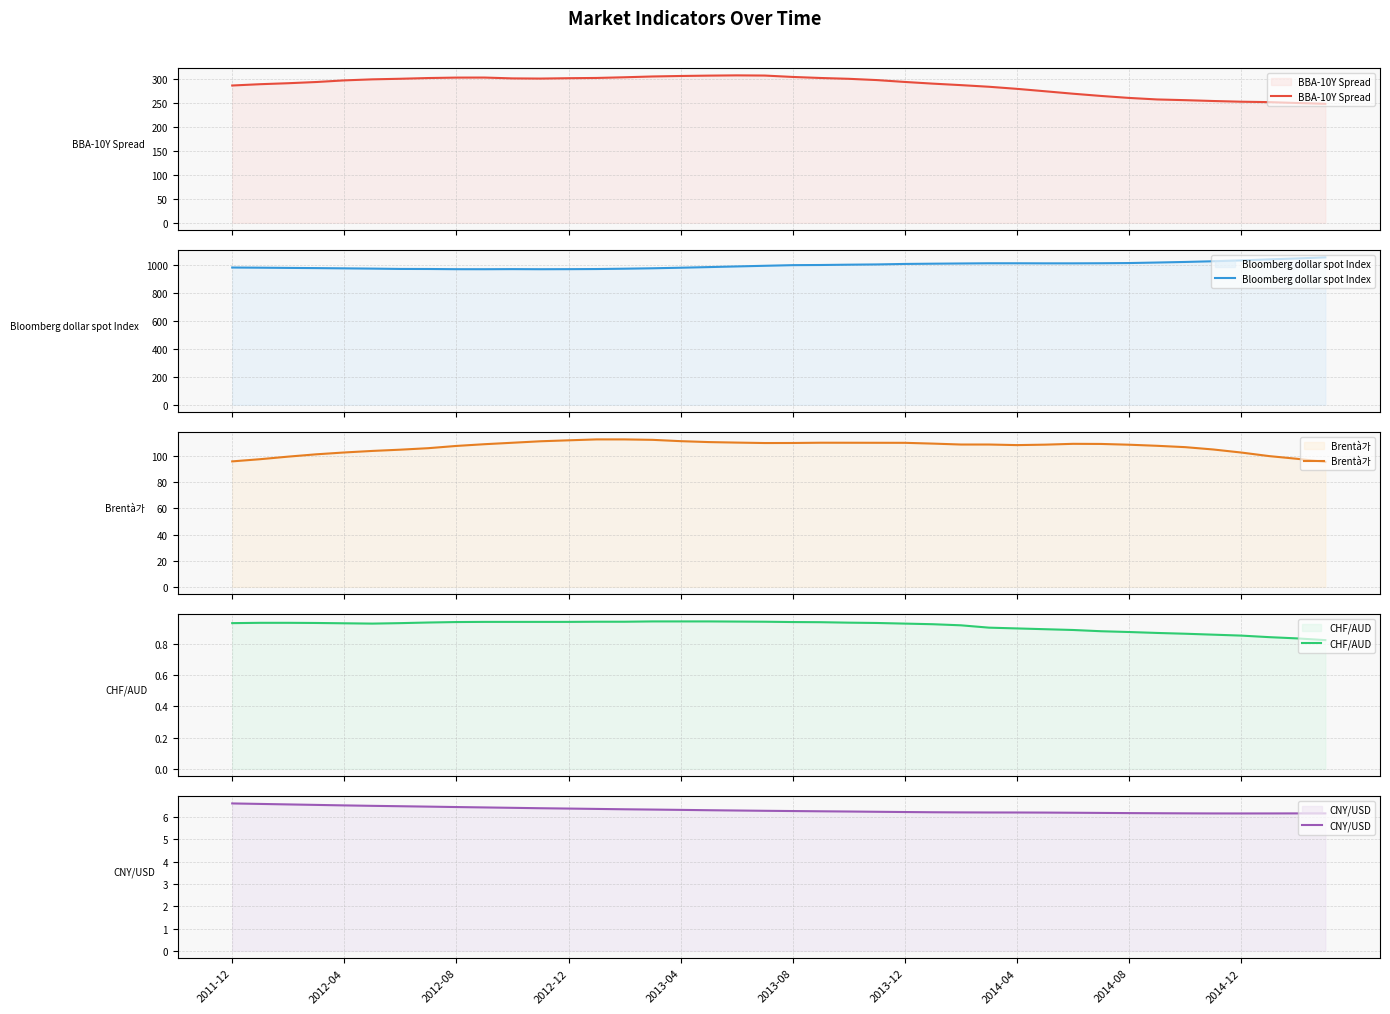

What is the maximum value for Bloomberg dollar spot Index?

1053.4